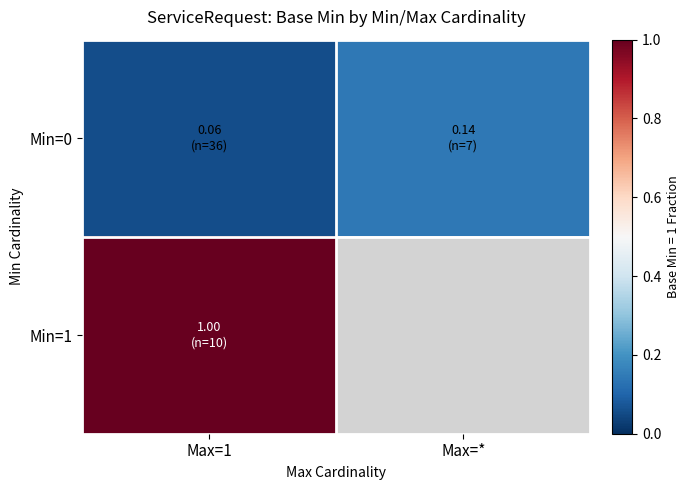

How many series are shown in this chart?

2